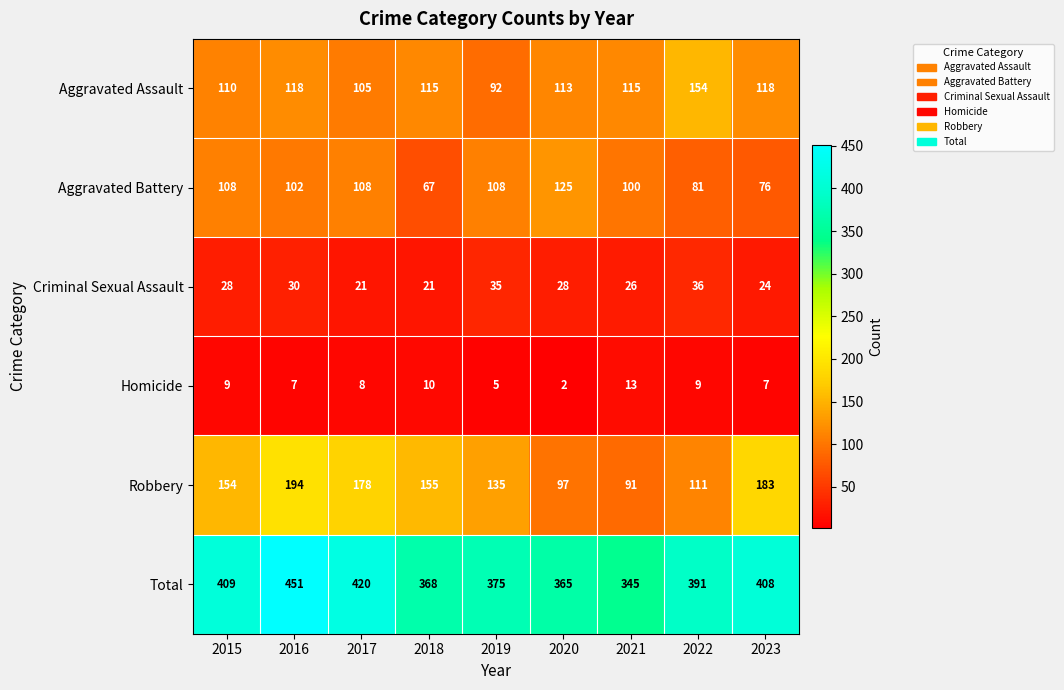

Where does the Total series first go above 391?

2015